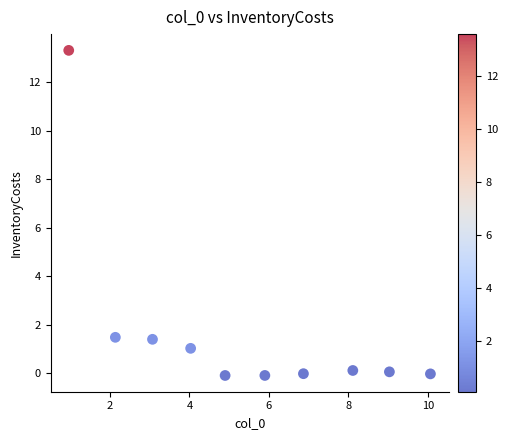

What is the average X value?

5.5